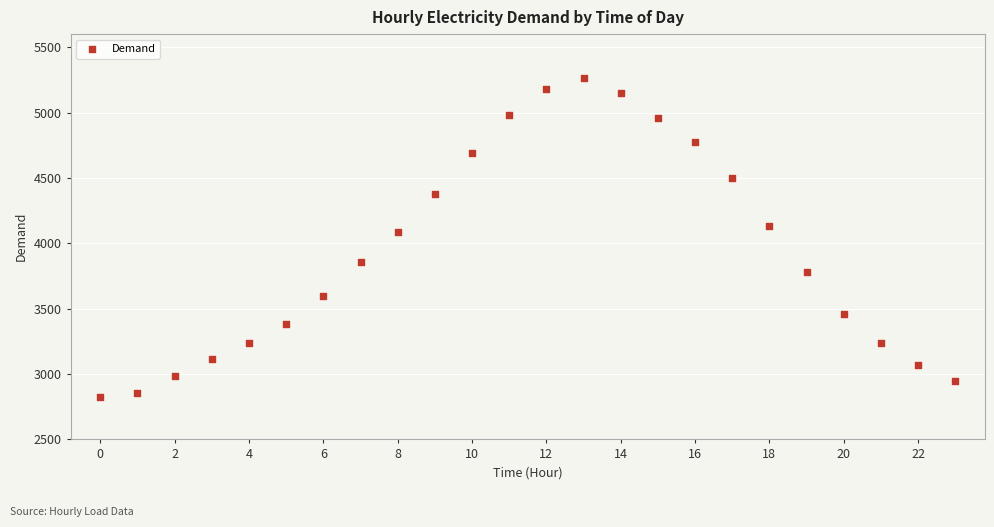

What is the range of Y values (max minus min)?

2440